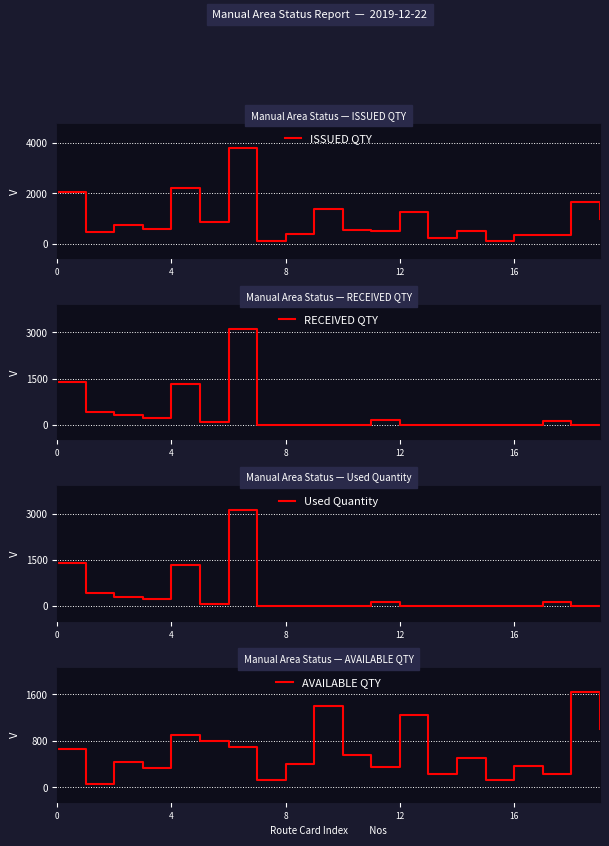

True or false: AVAILABLE QTY and Used Quantity intersect in this chart.

True